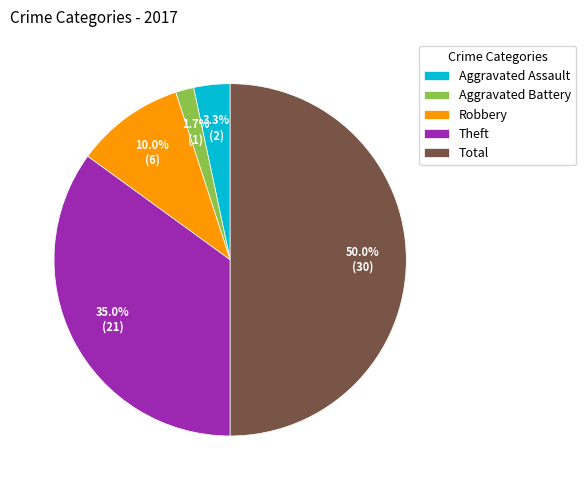

Combined, what portion of the pie is Total and Robbery?

60.0%